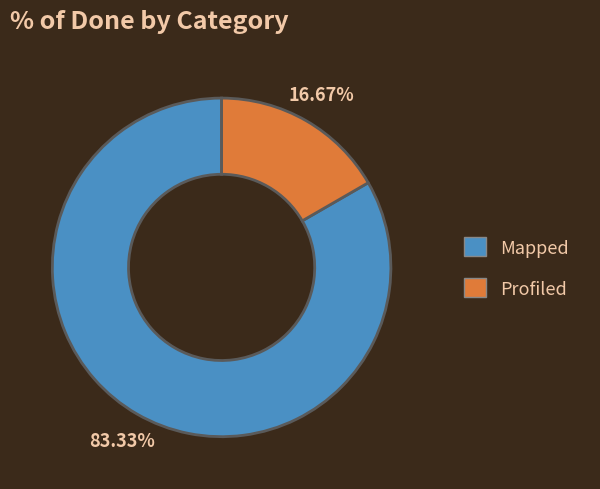

Rank the categories by value from lowest to highest.

Profiled, Mapped